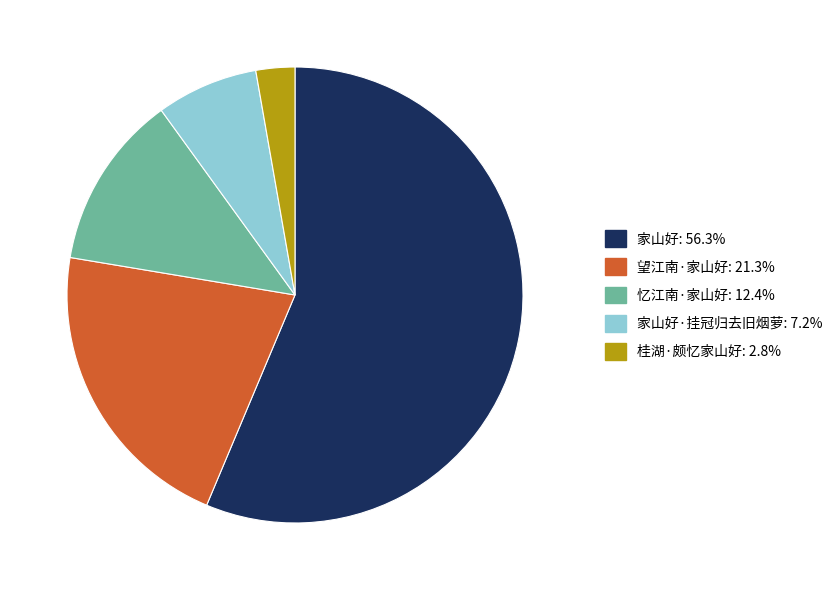

Is there any slice that represents more than half of the pie?

Yes